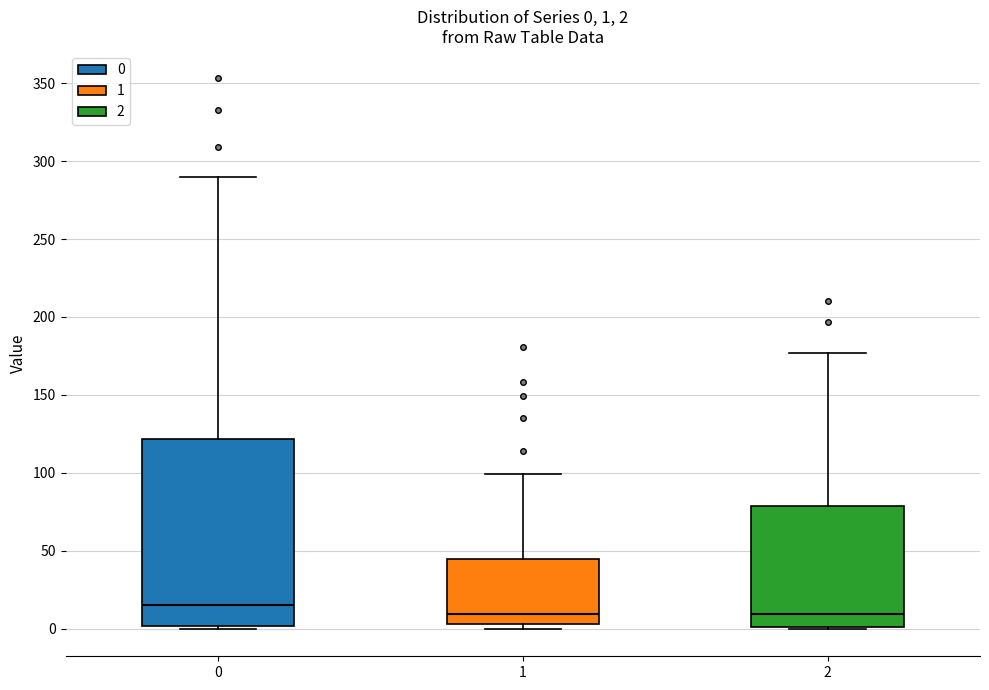

Which box is the tallest, from its lower edge to its upper edge?

0